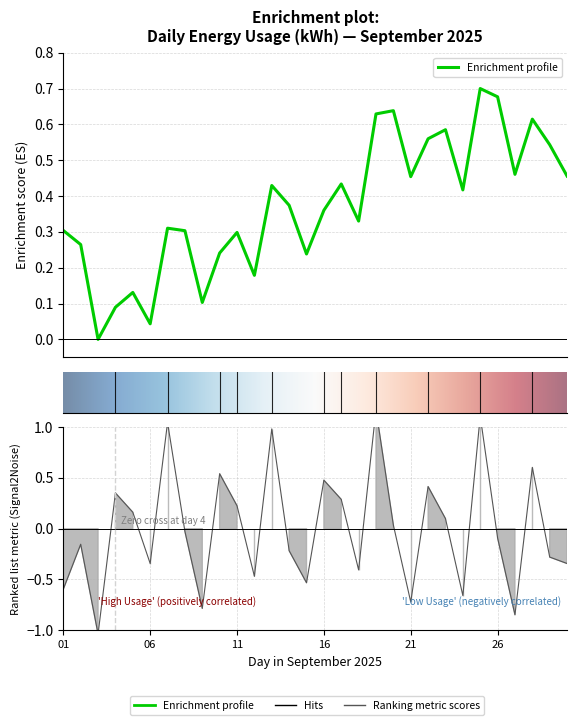

List the labels in order of value, largest first.

2025-09-19, 2025-09-25, 2025-09-07, 2025-09-13, 2025-09-28, 2025-09-10, 2025-09-16, 2025-09-22, 2025-09-04, 2025-09-17, 2025-09-11, 2025-09-05, 2025-09-23, 2025-09-20, 2025-09-08, 2025-09-26, 2025-09-02, 2025-09-14, 2025-09-29, 2025-09-06, 2025-09-30, 2025-09-18, 2025-09-12, 2025-09-15, 2025-09-01, 2025-09-24, 2025-09-21, 2025-09-09, 2025-09-27, 2025-09-03